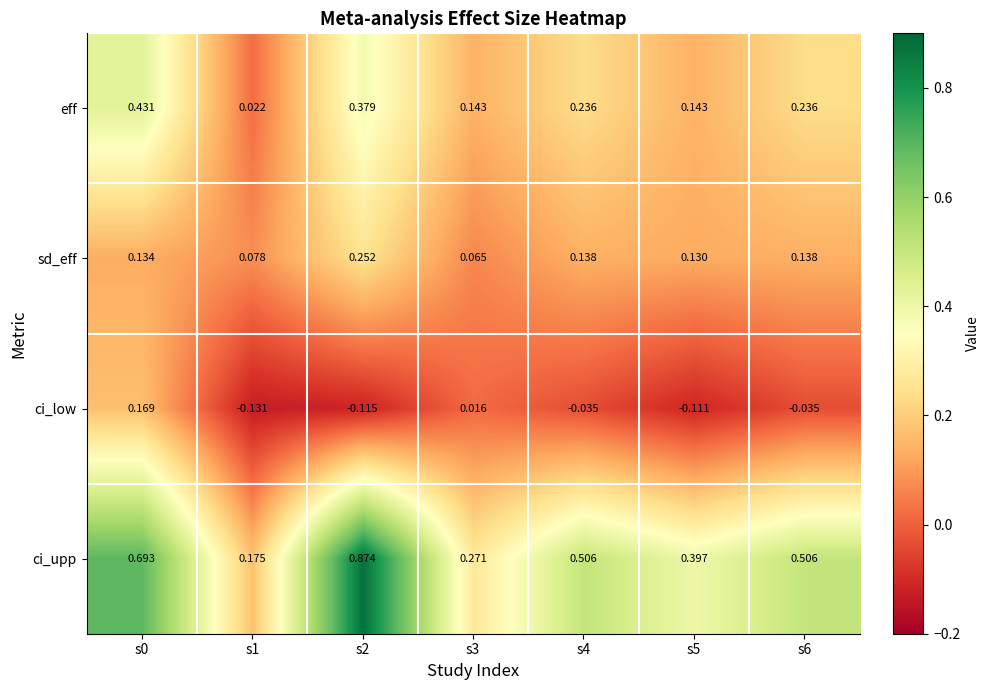

Is the value of ci_upp at s6 greater than the value of ci_low at s5?

Yes